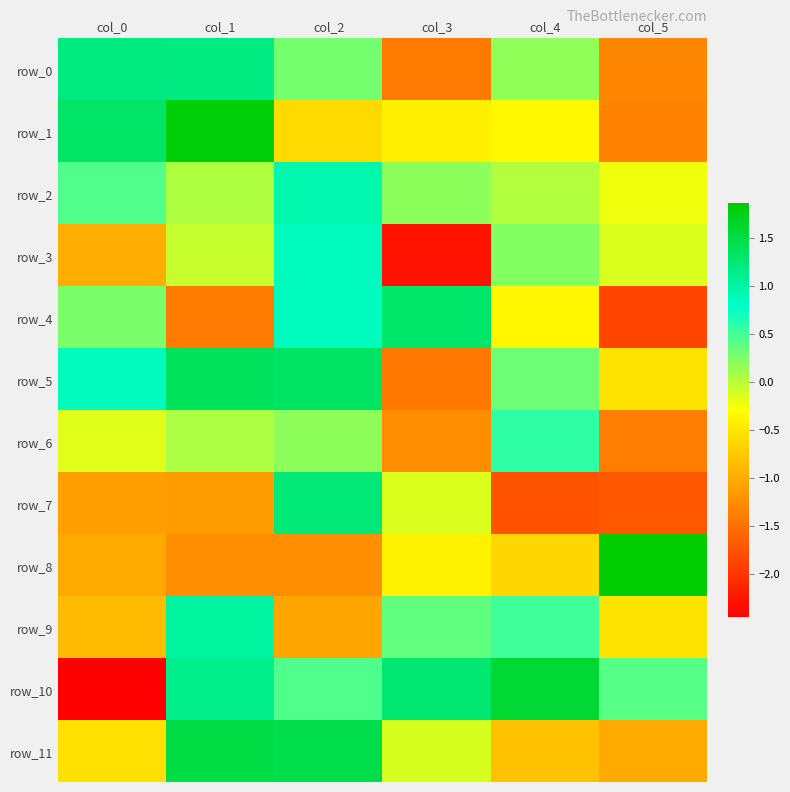

Reading left to right, list all the values displayed in this chart.

row_0: col_0=1.2	col_1=1.2	col_2=0.3	col_3=-1.4	col_4=0.2	col_5=-1.3
row_1: col_0=1.3	col_1=1.8	col_2=-0.6	col_3=-0.4	col_4=-0.3	col_5=-1.3
row_2: col_0=0.4	col_1=0.0	col_2=0.9	col_3=0.2	col_4=0.0	col_5=-0.2
row_3: col_0=-1.0	col_1=-0.1	col_2=0.8	col_3=-2.3	col_4=0.2	col_5=-0.1
row_4: col_0=0.3	col_1=-1.4	col_2=0.8	col_3=1.3	col_4=-0.4	col_5=-1.9
row_5: col_0=0.9	col_1=1.4	col_2=1.3	col_3=-1.4	col_4=0.3	col_5=-0.5
row_6: col_0=-0.2	col_1=0.1	col_2=0.2	col_3=-1.3	col_4=0.6	col_5=-1.4
row_7: col_0=-1.1	col_1=-1.1	col_2=1.2	col_3=-0.1	col_4=-1.7	col_5=-1.7
row_8: col_0=-1.0	col_1=-1.2	col_2=-1.2	col_3=-0.4	col_4=-0.6	col_5=1.9
row_9: col_0=-0.9	col_1=1.0	col_2=-1.1	col_3=0.4	col_4=0.5	col_5=-0.5
row_10: col_0=-2.5	col_1=1.1	col_2=0.4	col_3=1.3	col_4=1.6	col_5=0.4
row_11: col_0=-0.6	col_1=1.5	col_2=1.5	col_3=-0.1	col_4=-0.8	col_5=-1.0